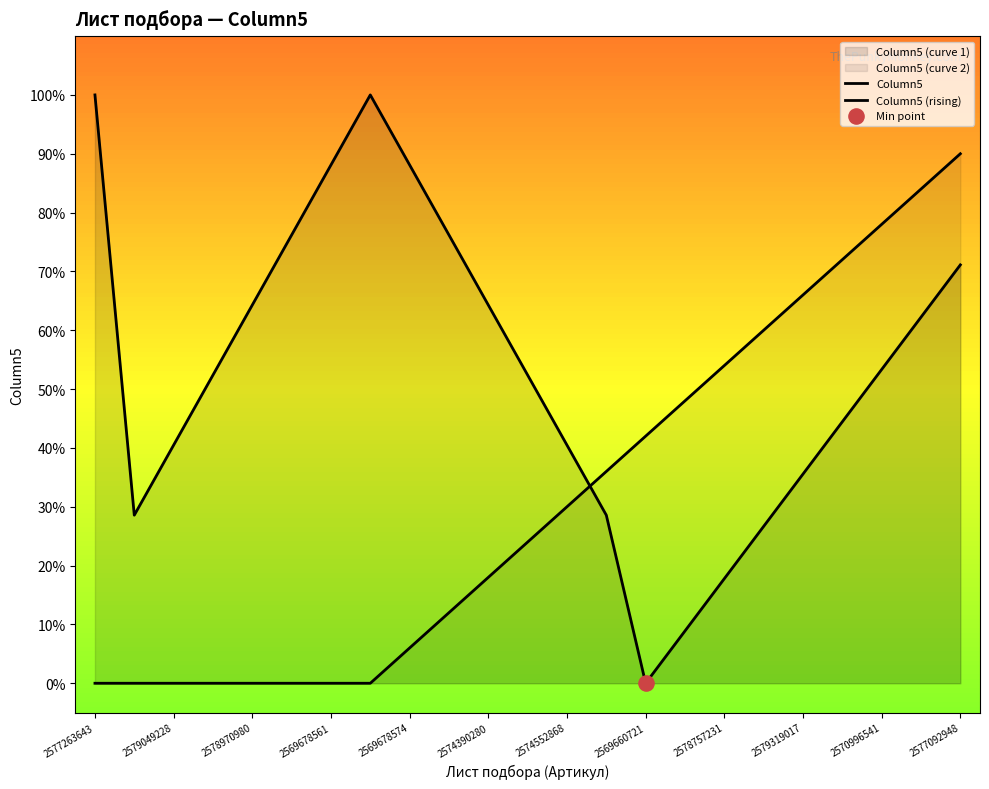

Which series has the largest total across all categories?

Column5